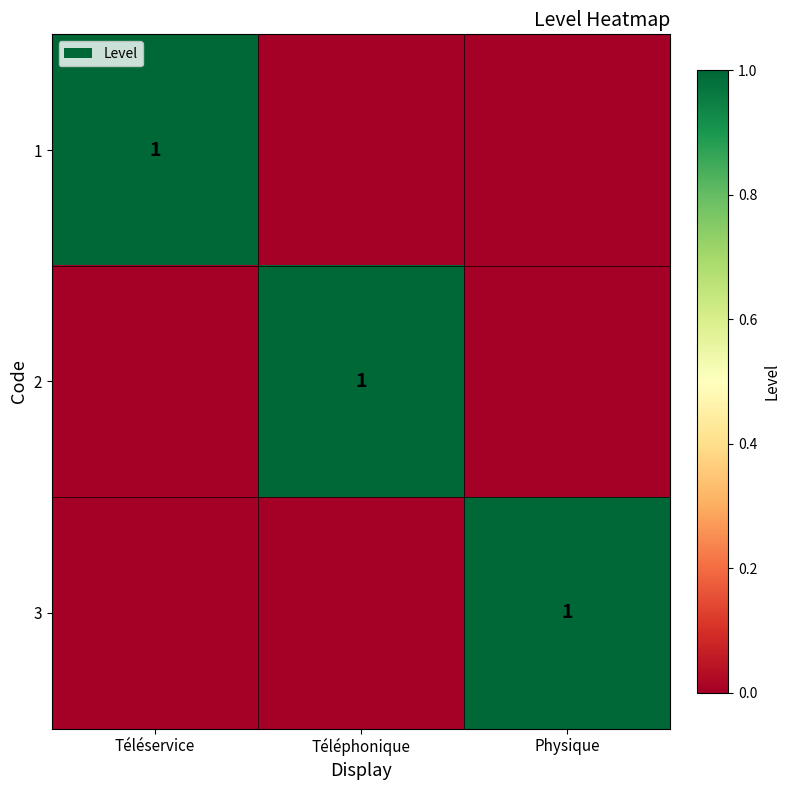

What is the total value across all series at Physique?

1